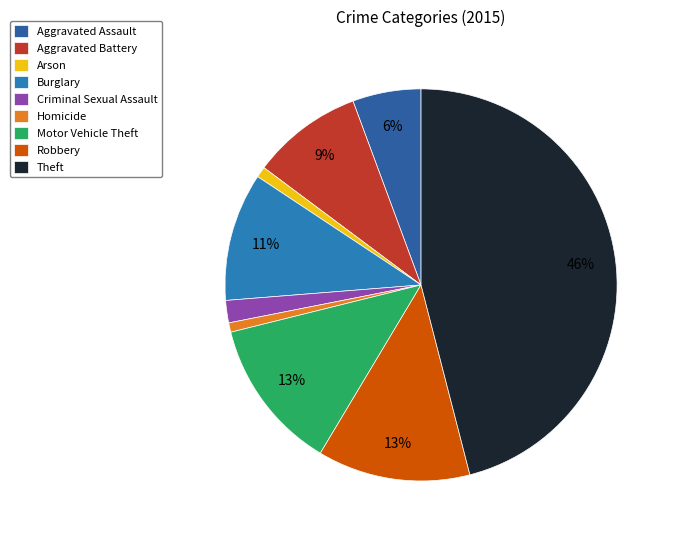

How many slices are in this pie chart?

9